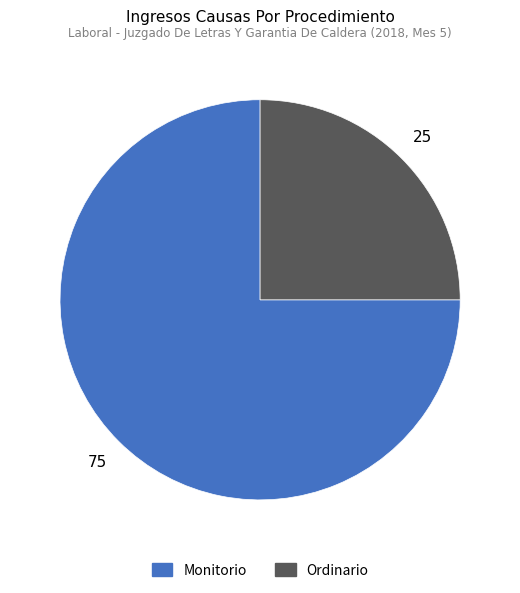

Between Ordinario and Monitorio, which is larger?

Monitorio